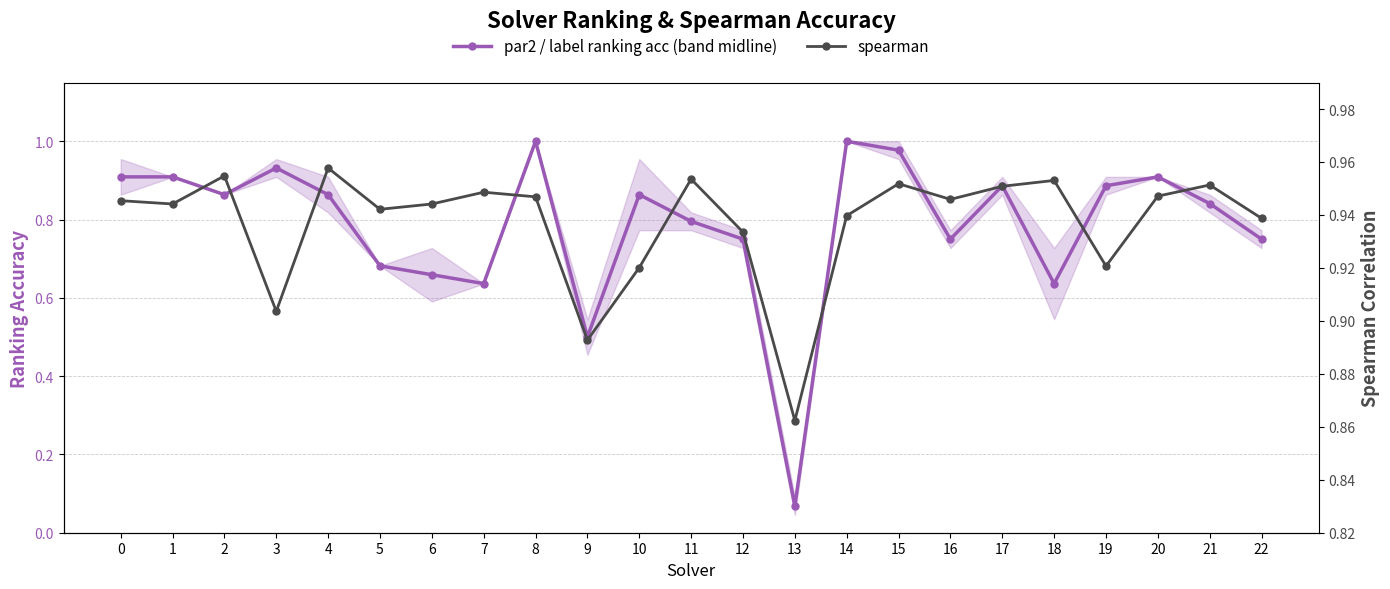

Is the value of par2 / label ranking acc (band midline) at 5 greater than the value of spearman at 16?

No